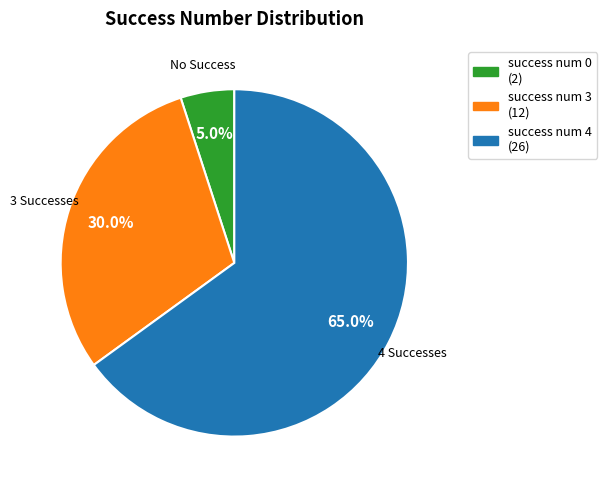

What is the smallest slice in the pie chart?

success num 0